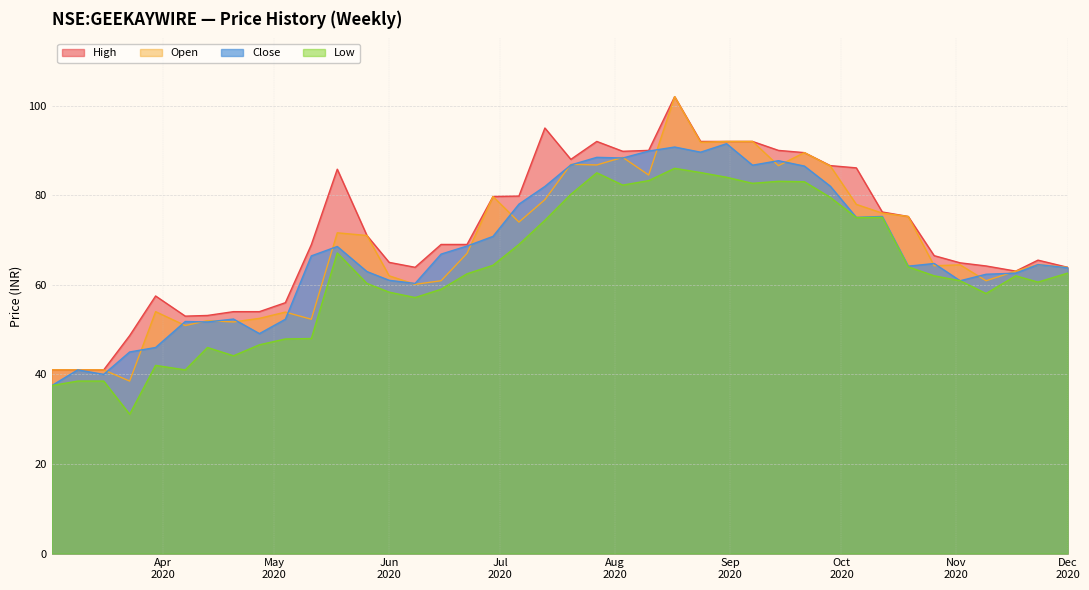

How many series are shown in this chart?

4